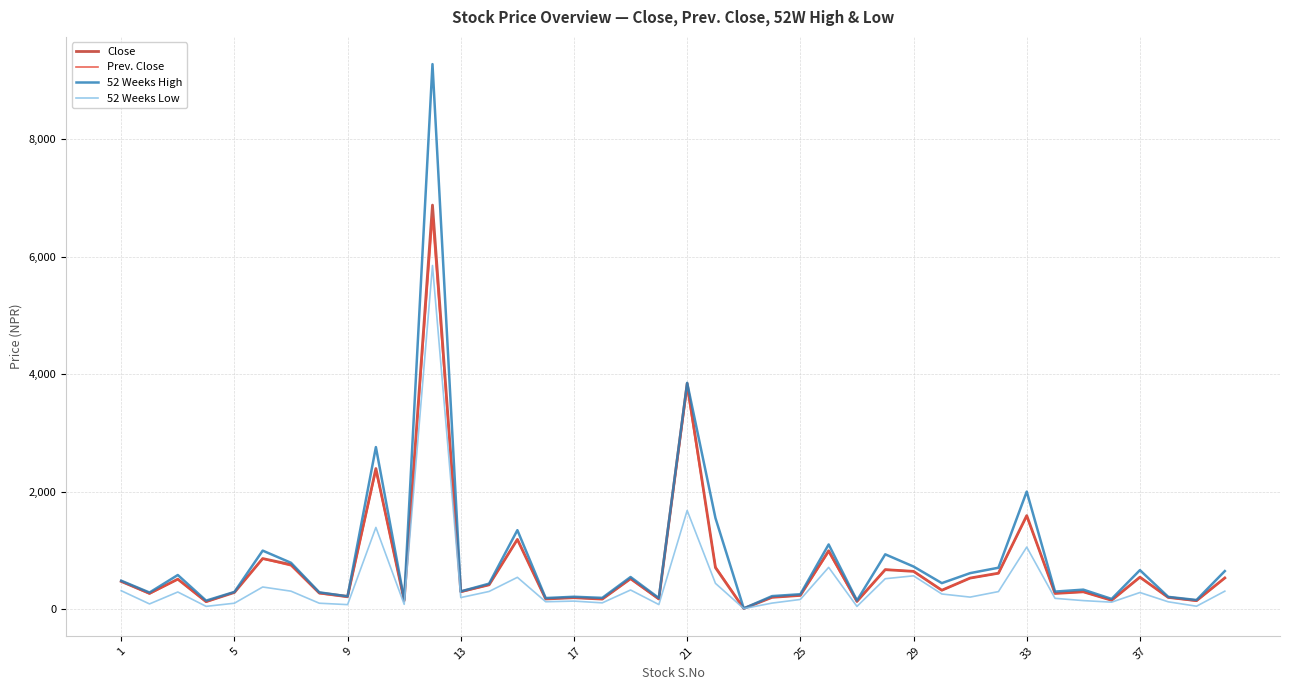

Which series has the largest range (max minus min)?

52 Weeks High